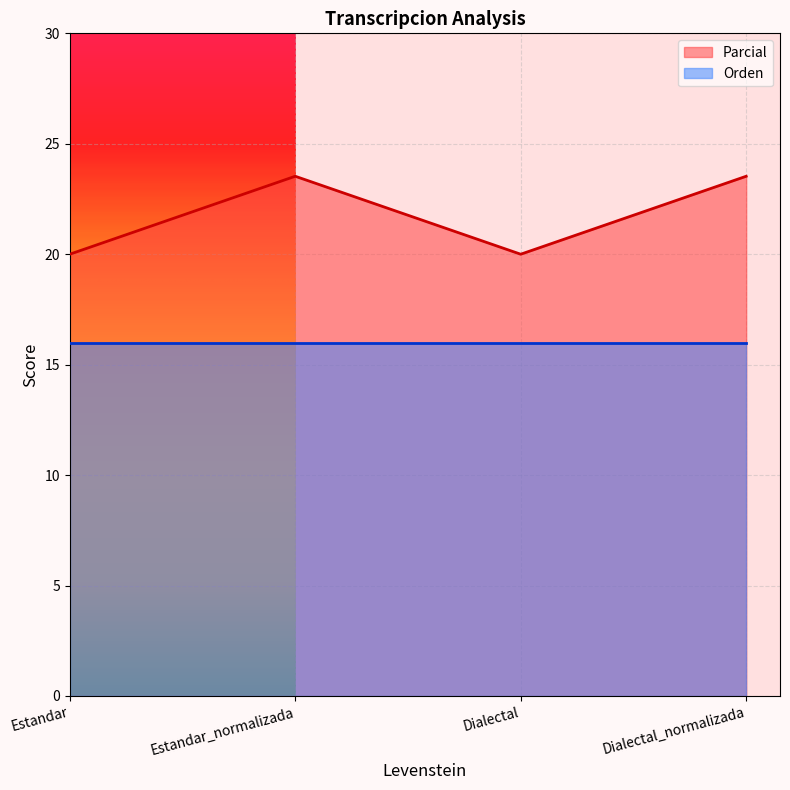

Where does the data first go above 23?

Estandar_normalizada